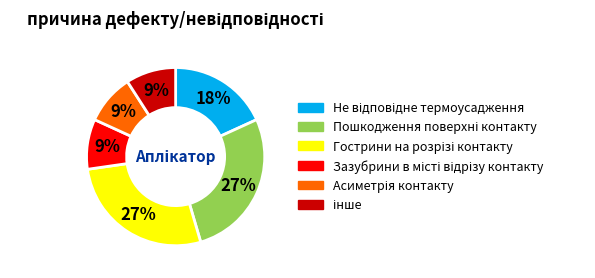

Is there any slice that represents more than half of the pie?

No